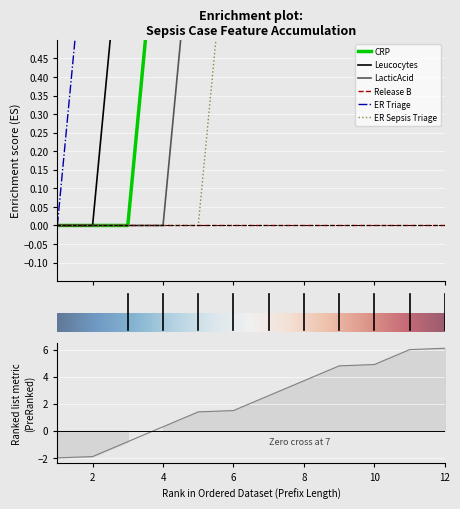

How many ER Triage values are between 1 and 2?

11